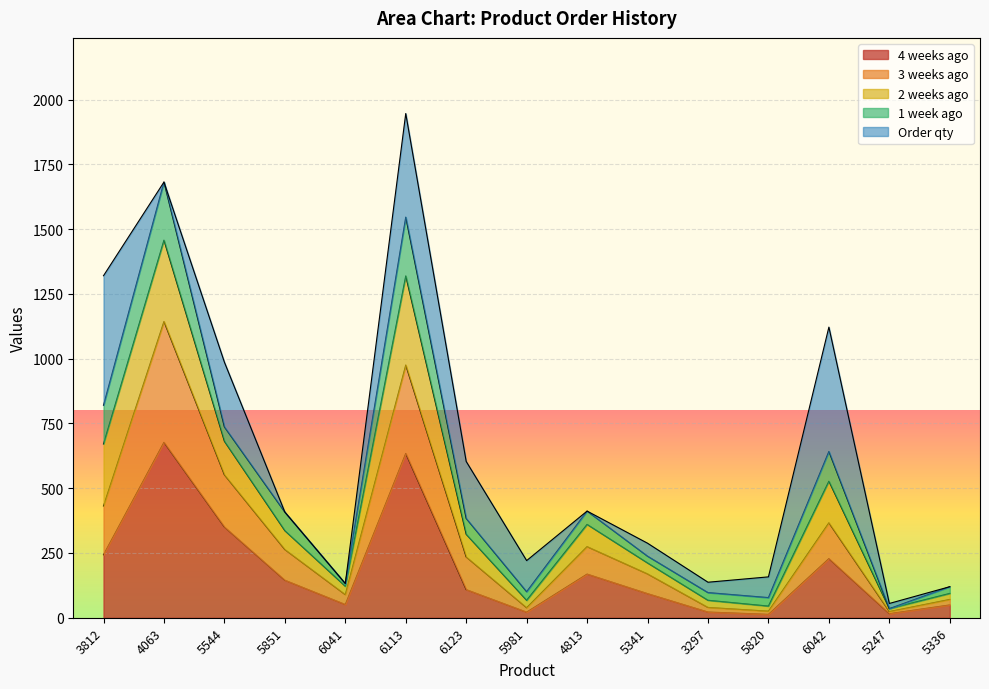

True or false: 4 weeks ago has a value of 634.4 at 6113.

True